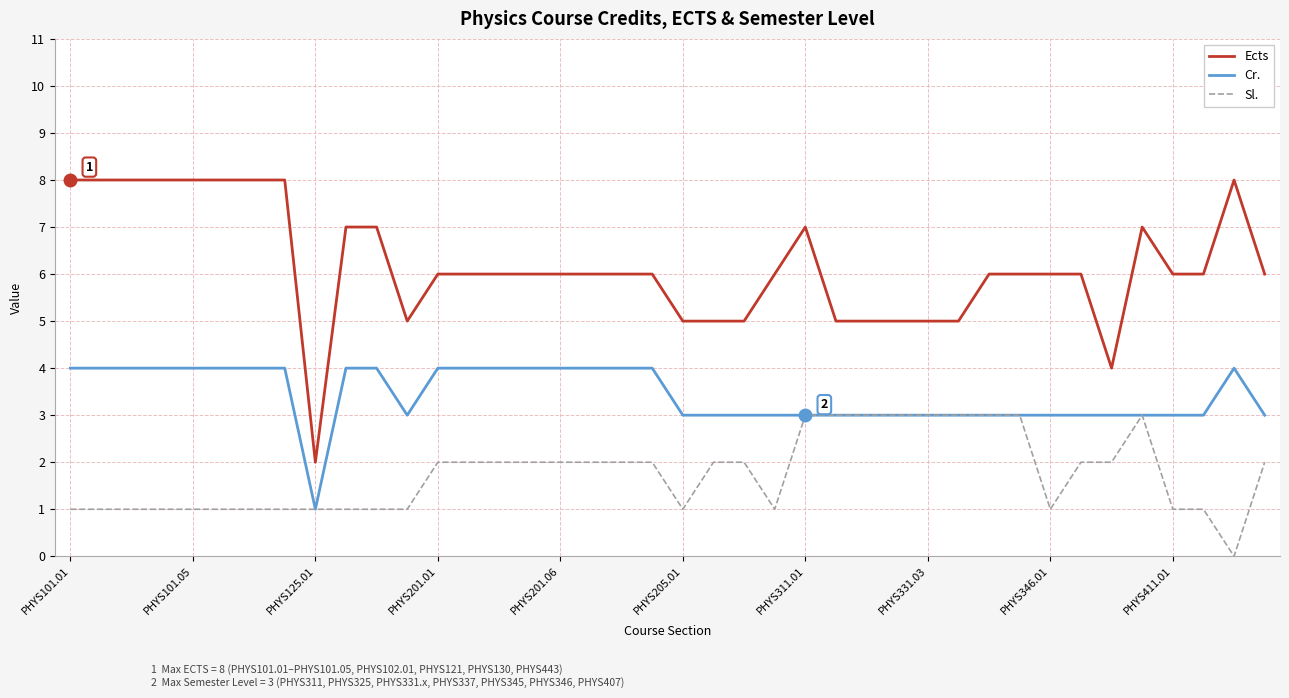

Which series has the largest total across all categories?

Ects